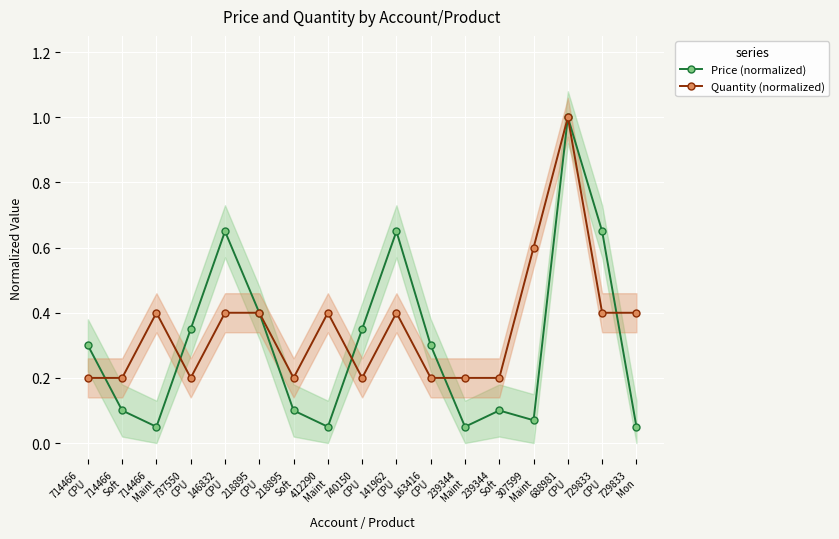

What is the label of the 9th point from the right?

740150
CPU